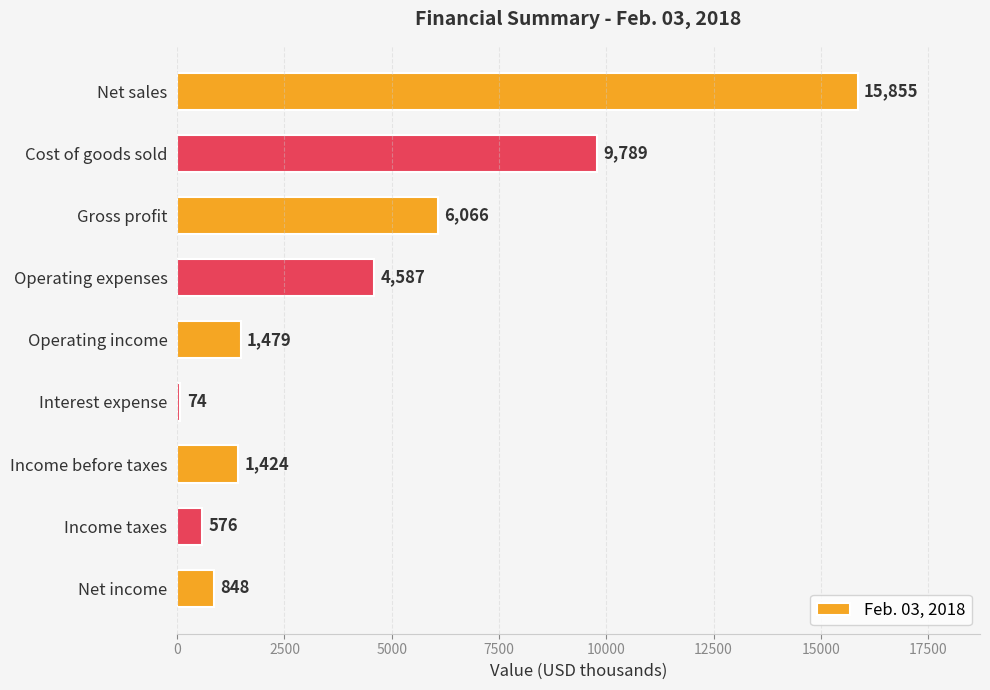

Approximately how many times larger is the value at Gross profit compared to Net income?

7.2